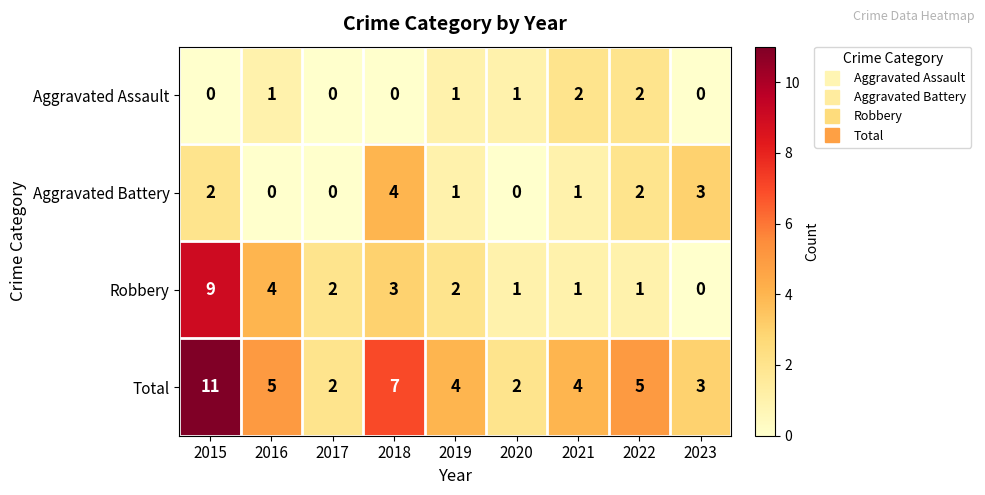

Where does the Robbery series first go above 2?

2015